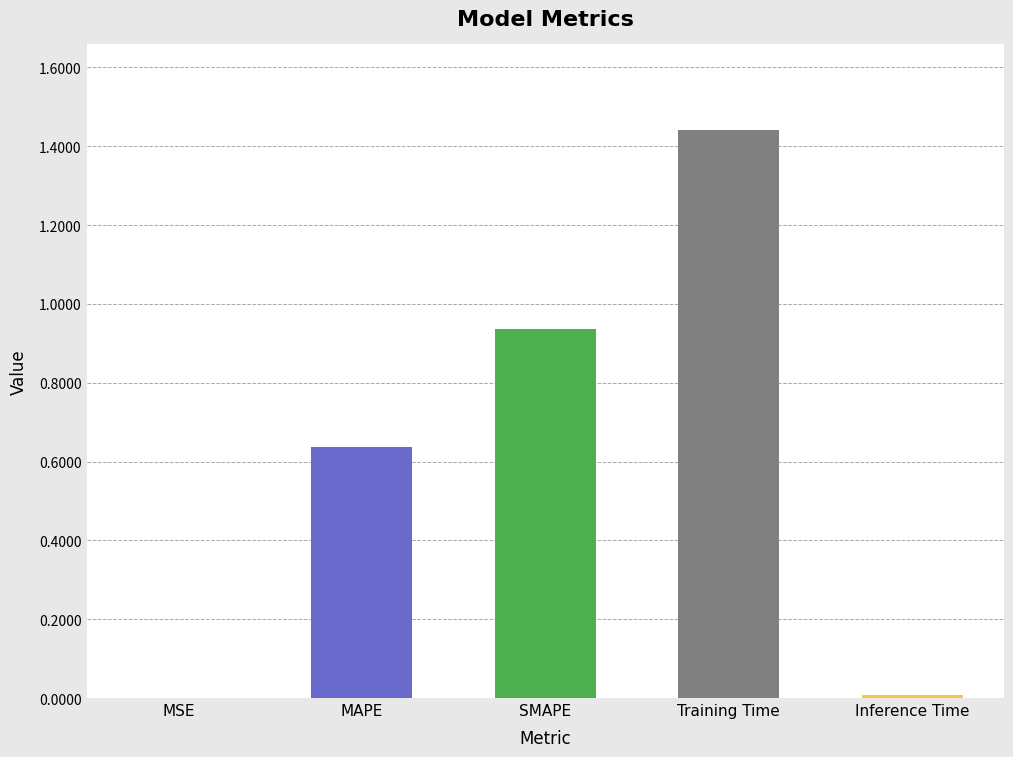

What is the sum of all values?

3.0